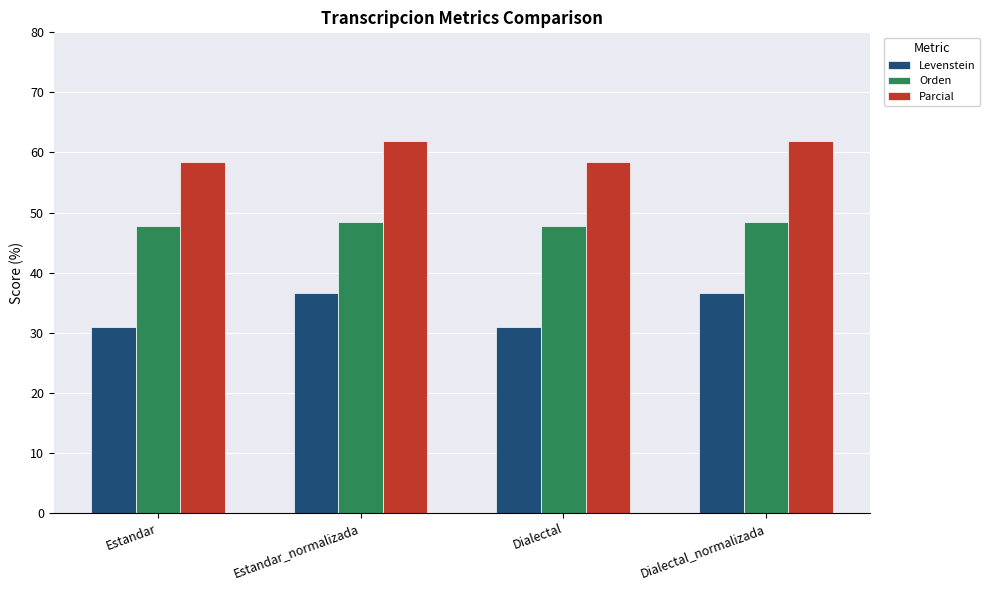

How many categories are shown in the chart?

4